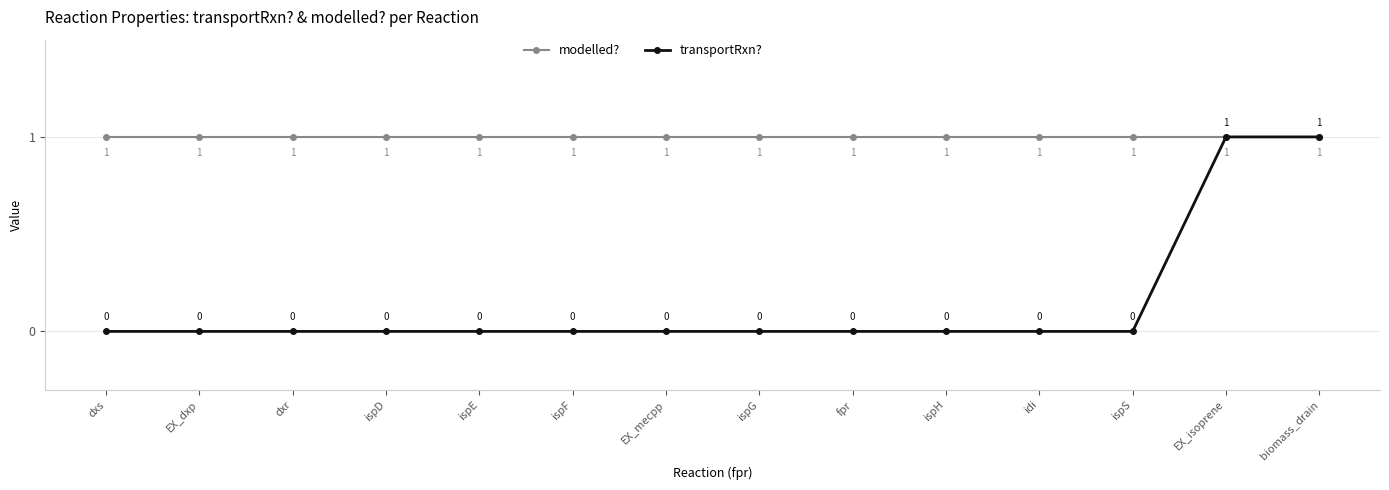

Rank the series at EX_dxp from highest to lowest value.

modelled?, transportRxn?